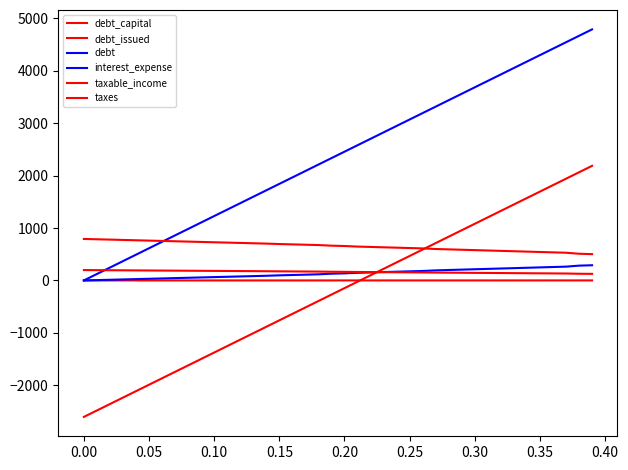

How many lines are shown in the chart?

6